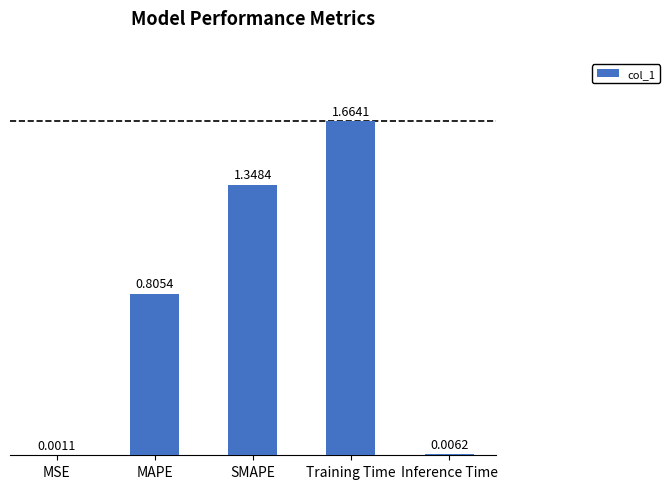

Are the bars grouped side by side (vs. stacked)?

No